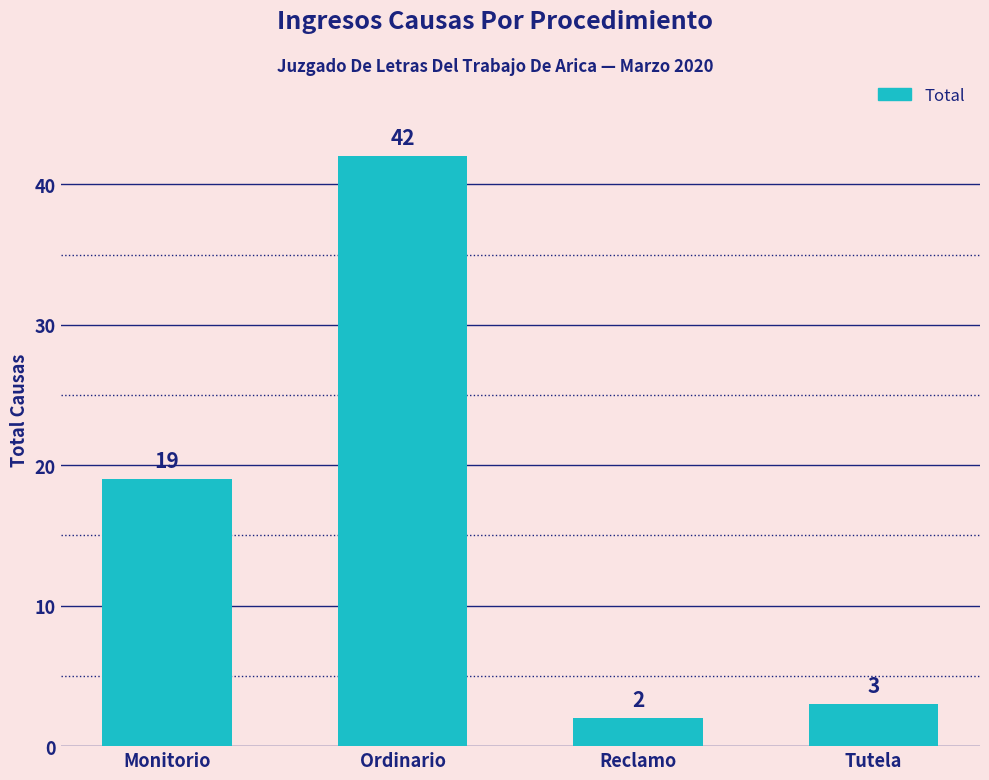

List the labels in order of value, largest first.

Ordinario, Monitorio, Tutela, Reclamo